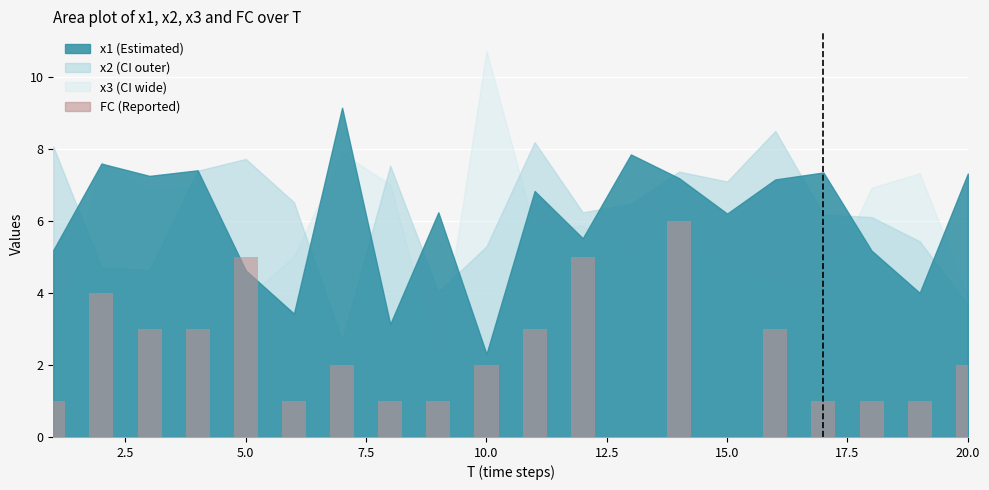

What is the maximum value shown in the chart?

6